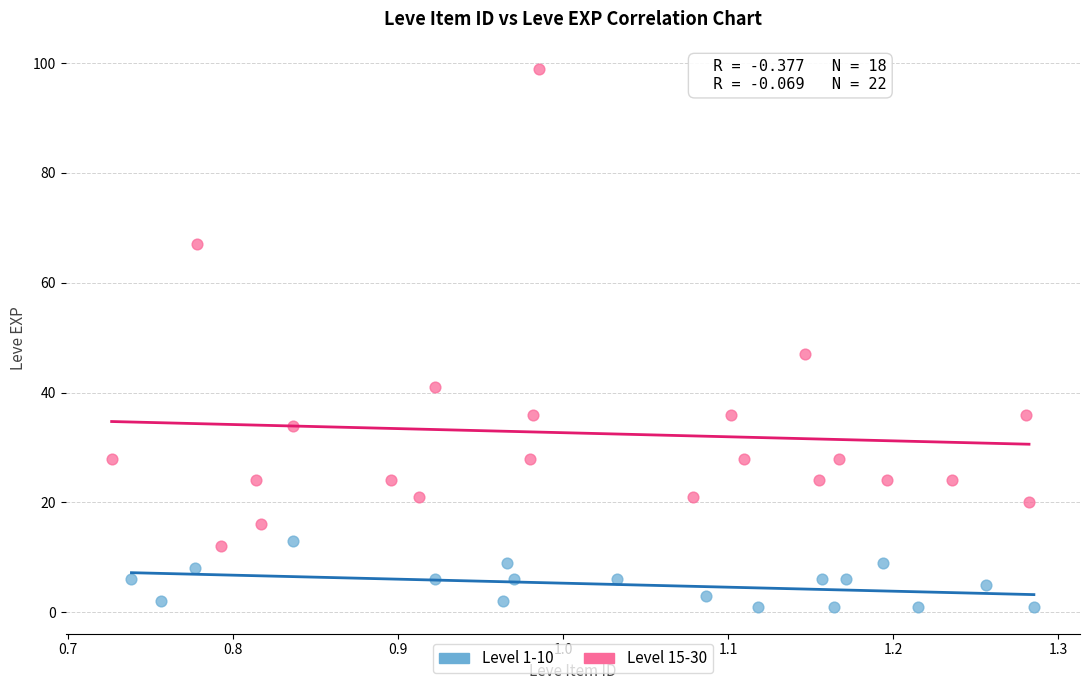

Which series reaches the maximum Y coordinate?

Level 15-30